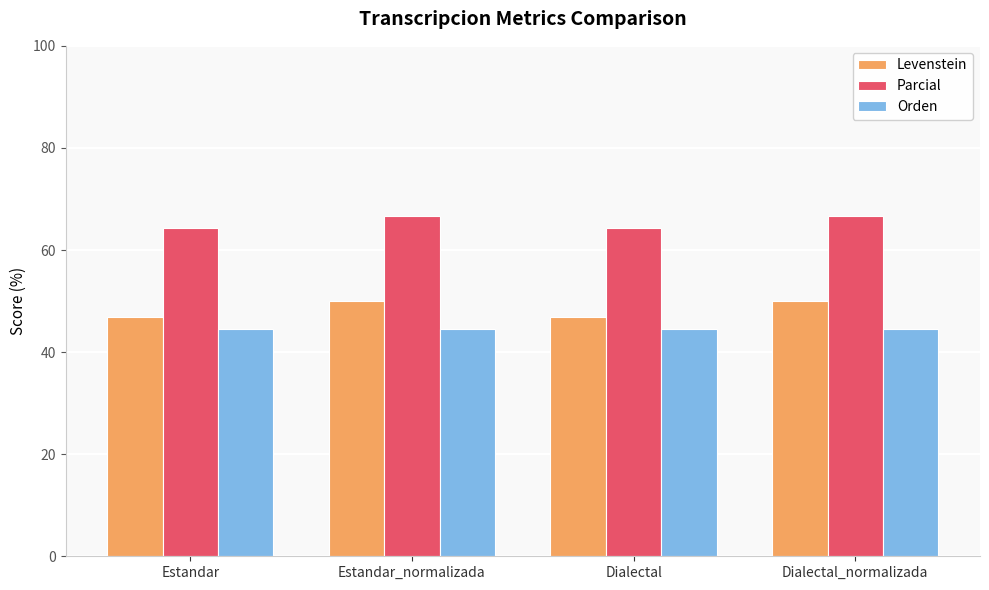

Is the value of Levenstein at Estandar_normalizada greater than the value of Parcial at Dialectal_normalizada?

No